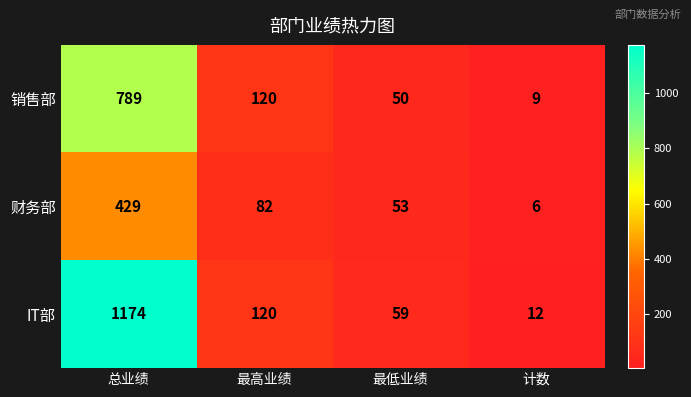

Which series has the widest spread of values?

IT部